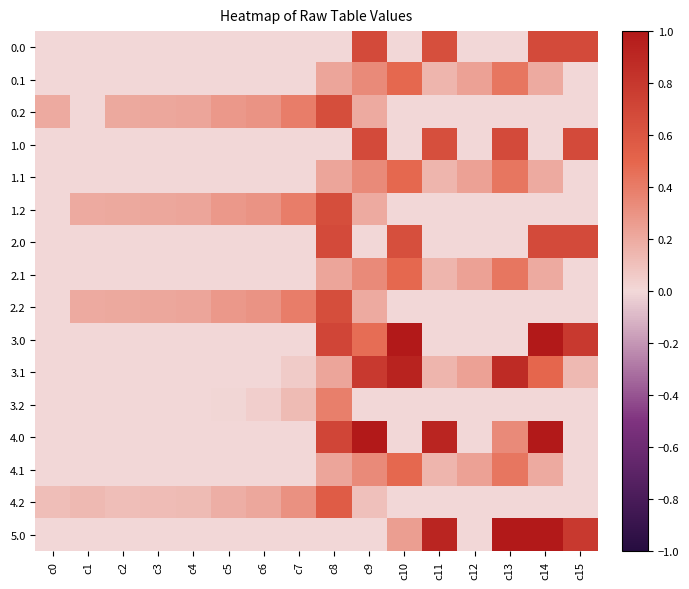

At which category does the chart reach its peak across all series?

c10